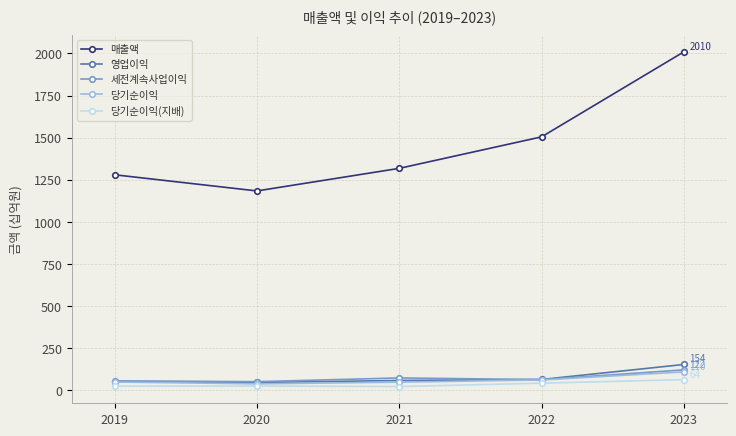

What is the difference between the maximum and minimum values in the 영업이익 series?

107